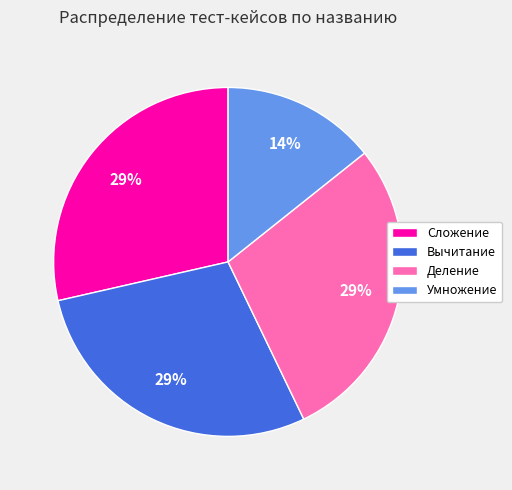

Is it true that Вычитание is 21% of the pie?

False